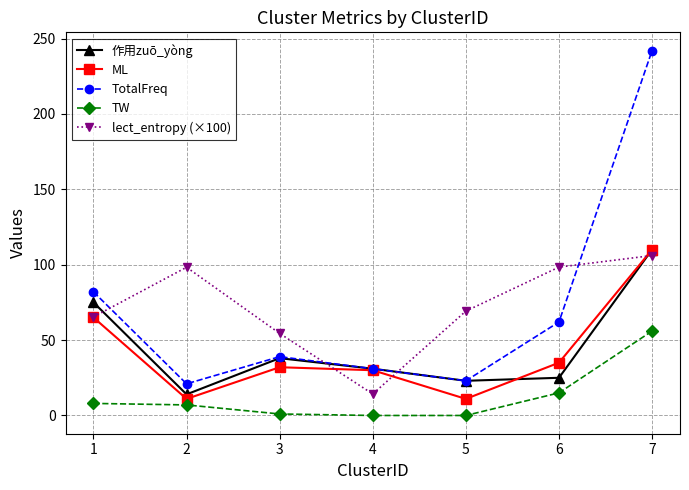

True or false: lect_entropy (×100) and TW cross at least once.

False